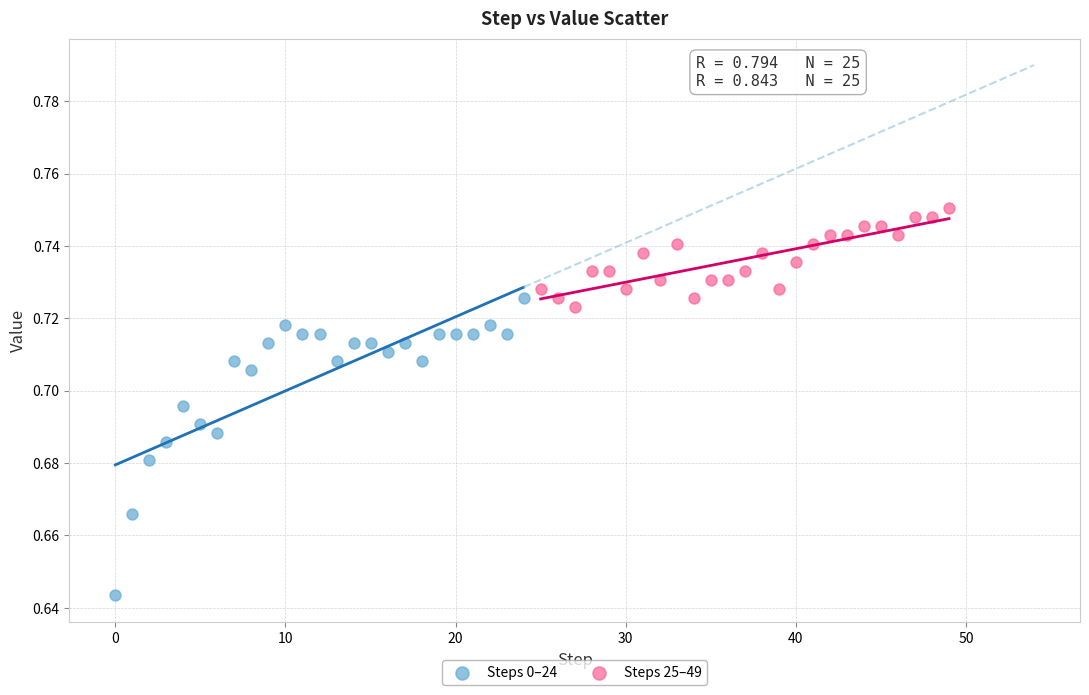

What are all the series names shown in the legend?

Steps 0–24, Steps 25–49